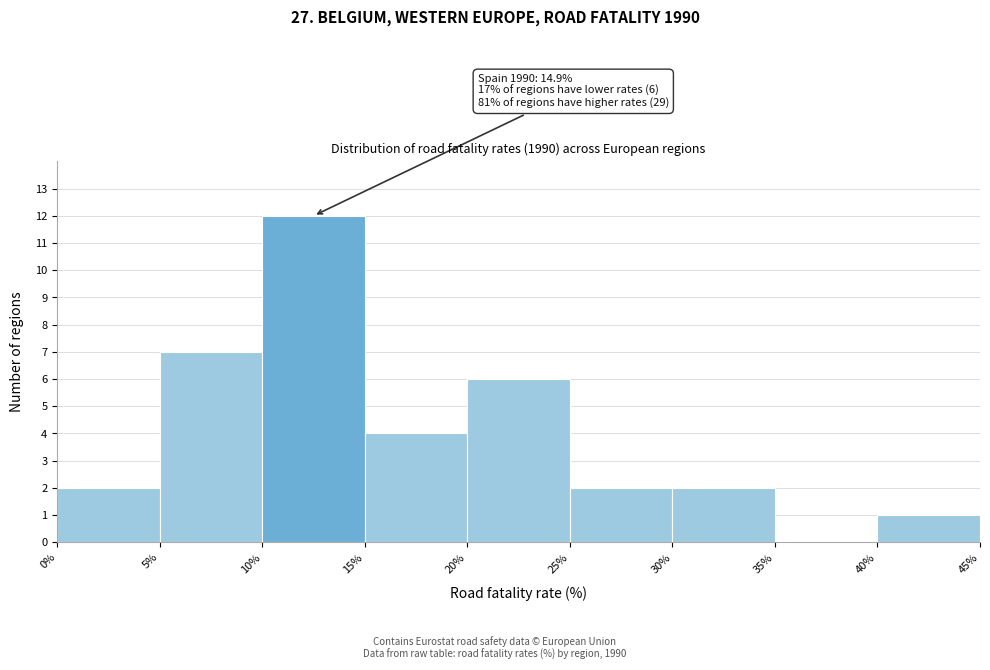

Which range on the x-axis has the tallest bar?

10% to 15%